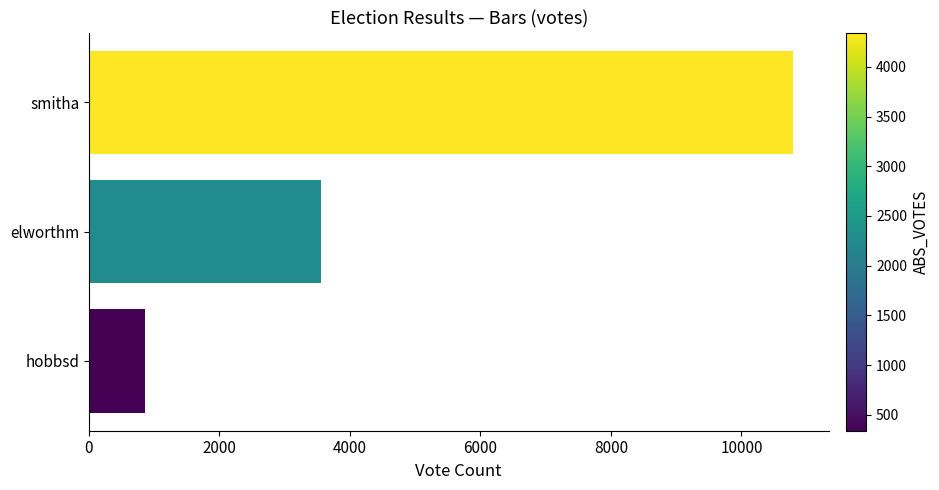

Which category has the highest value across all series?

smitha